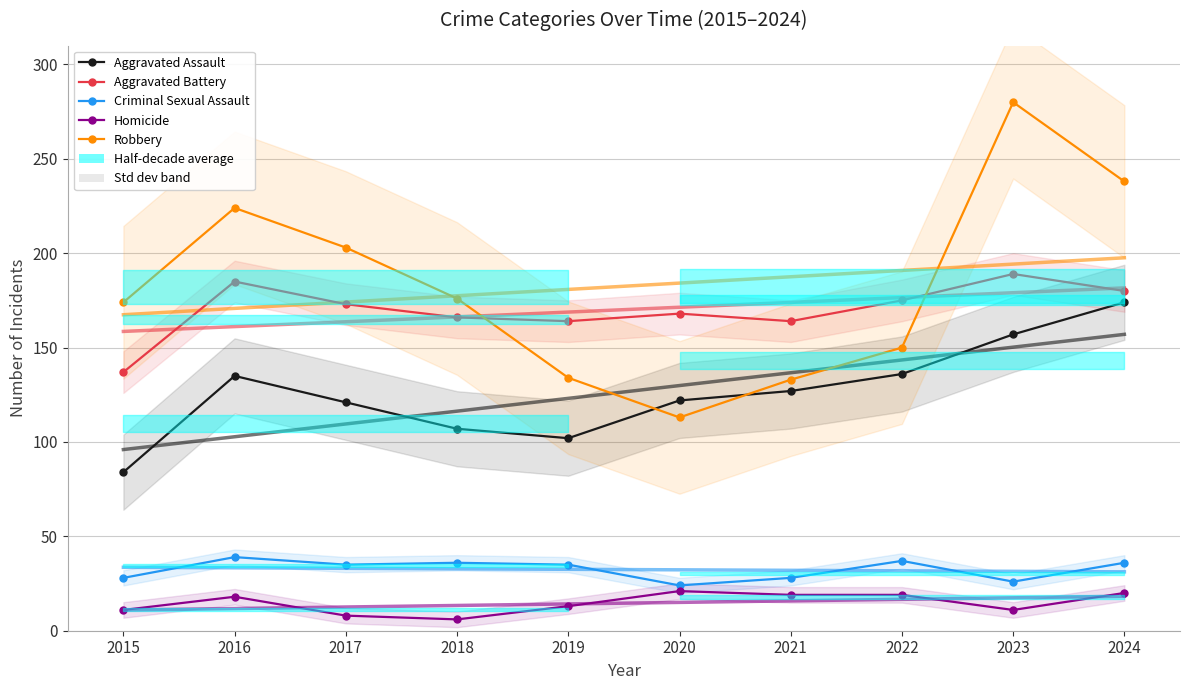

What is the difference between the Criminal Sexual Assault values at 2015 and 2016?

11